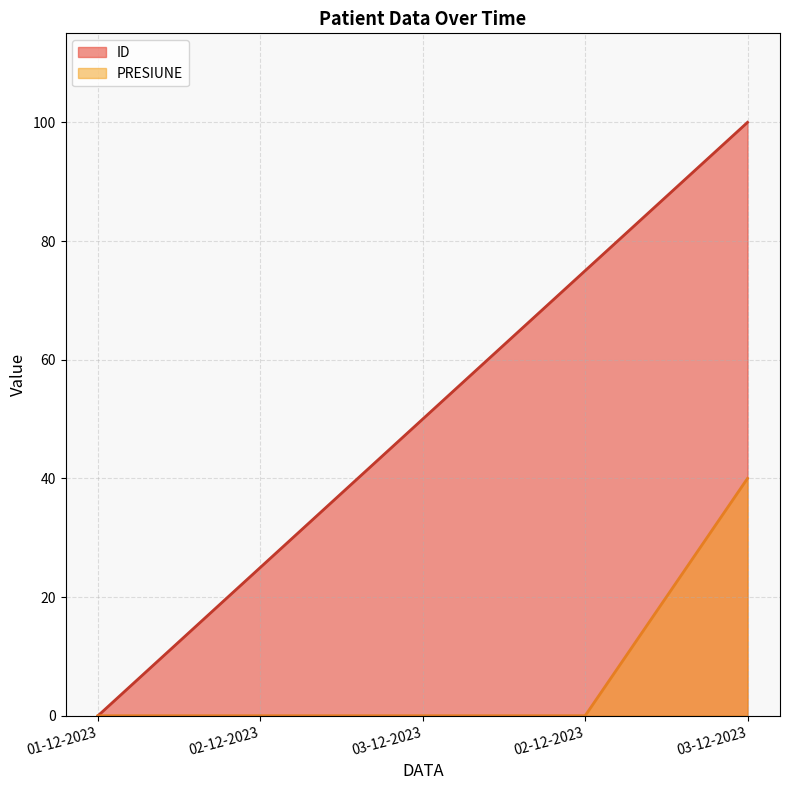

What is the label of the 4th point from the right?

02-12-2023